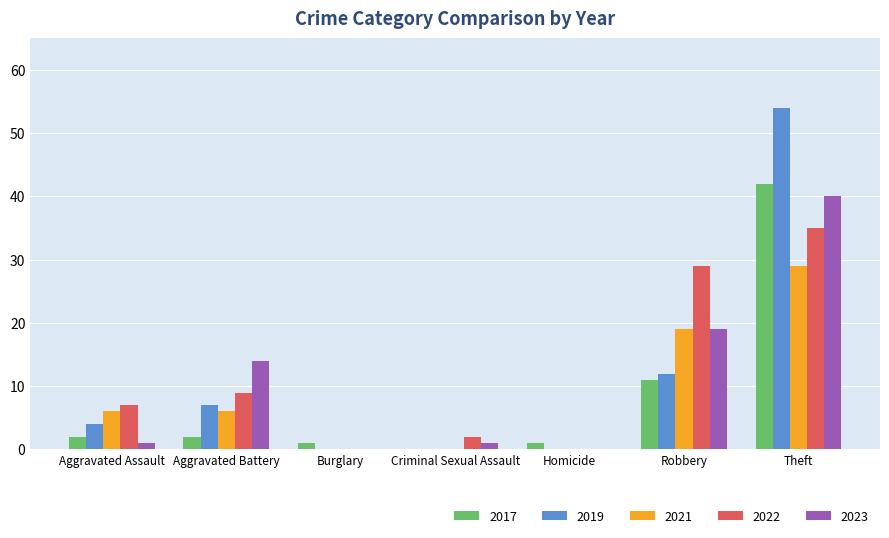

What is the greatest value displayed?

54